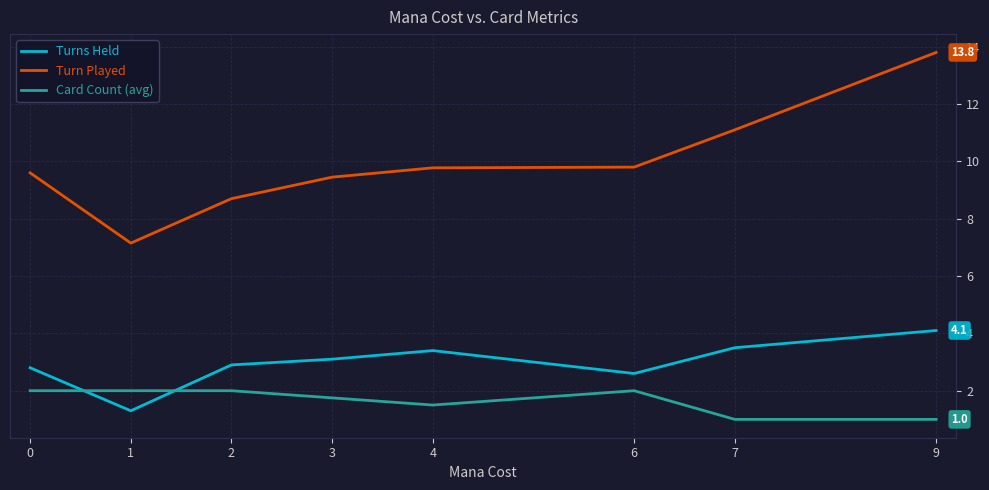

Rank the series by their average value, from highest to lowest.

Turn Played, Turns Held, Card Count (avg)